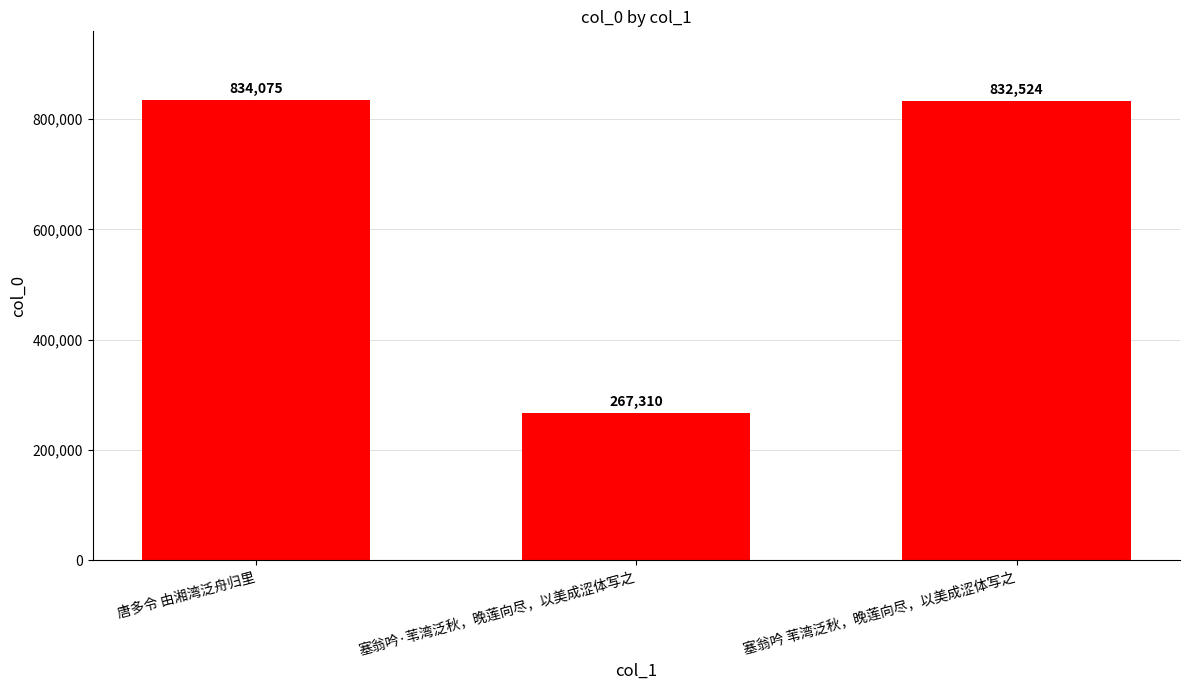

What is the value of the 1st bar from the left?

834075